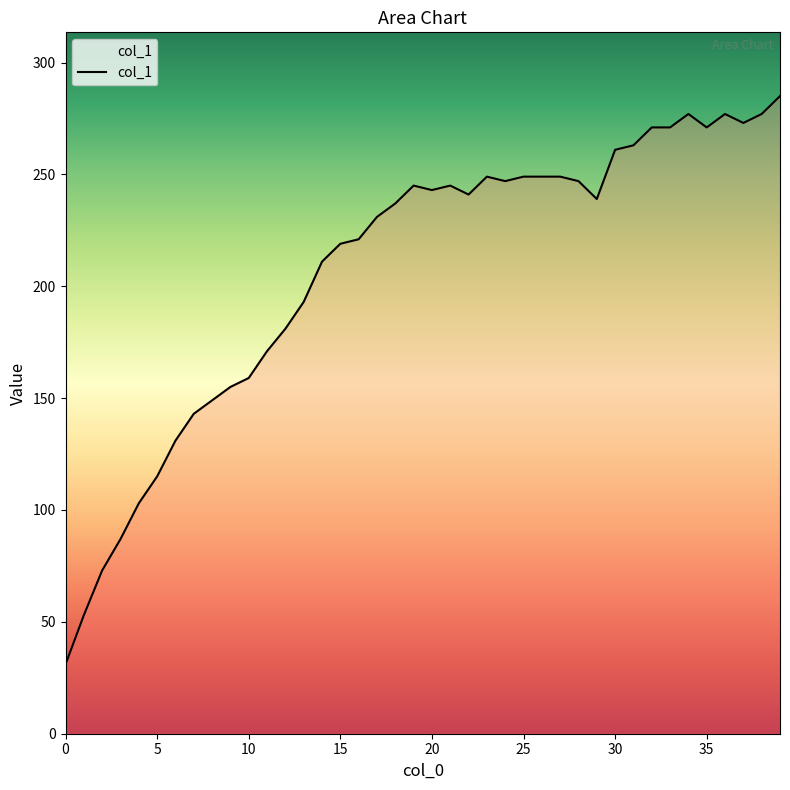

What is the sum of all values?

8292